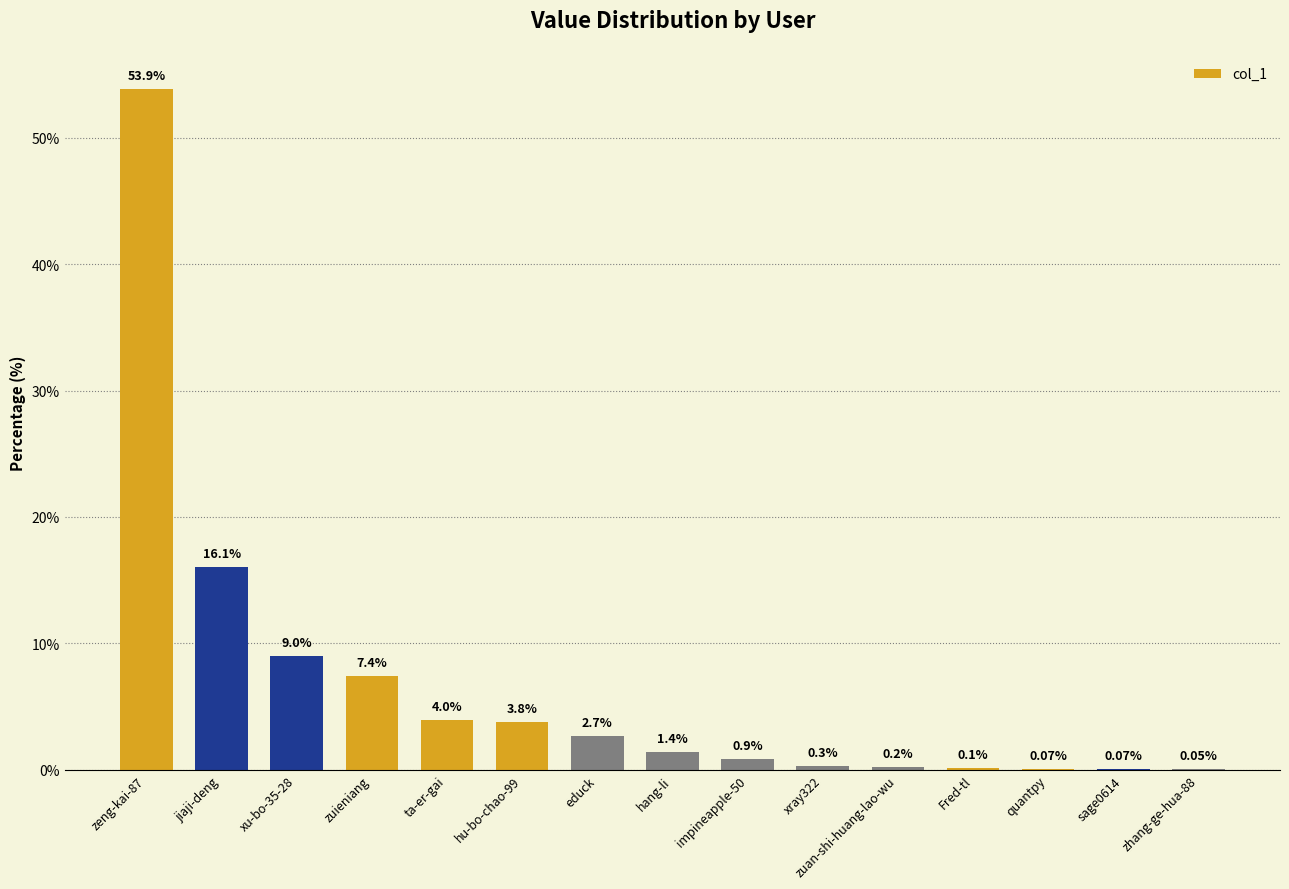

Between ta-er-gai and Fred-tl, which is larger?

ta-er-gai